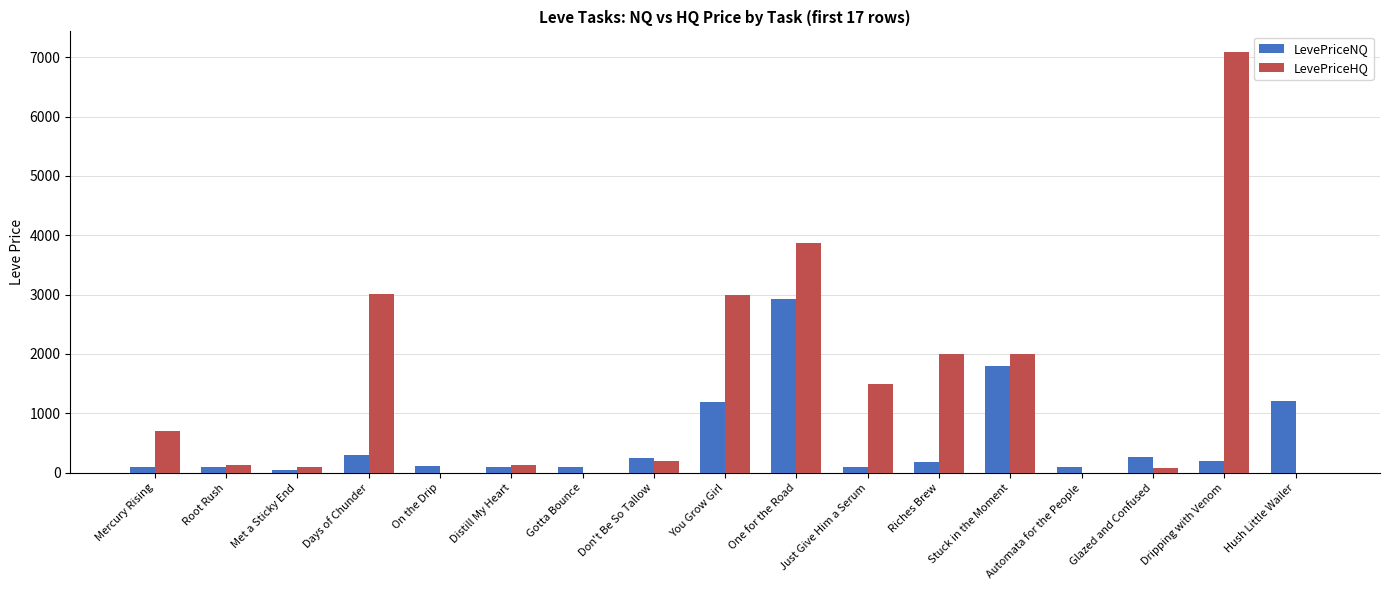

Which series changed the most between Root Rush and On the Drip?

LevePriceHQ